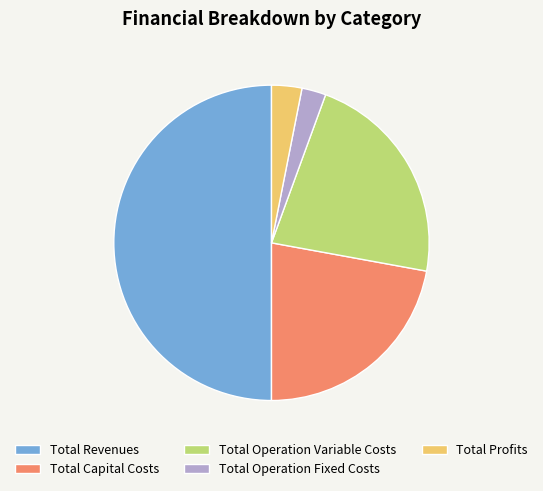

True or false: Total Operation Variable Costs accounts for 22% of the total.

True